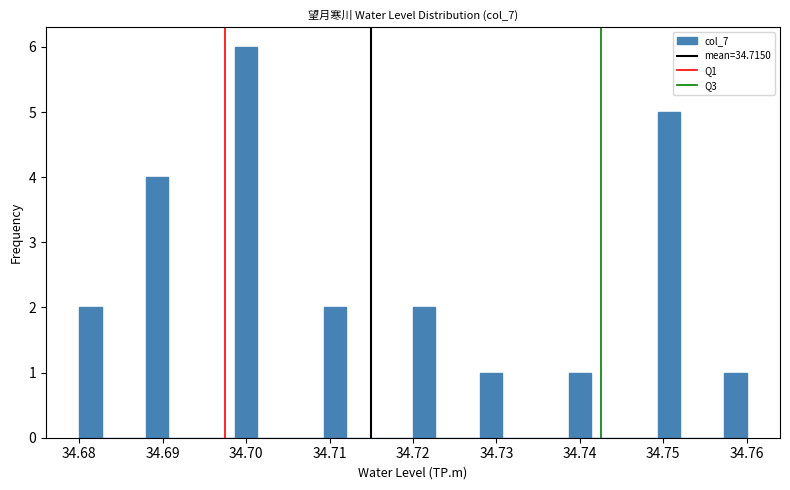

Read against the x-axis, roughly where is the centre of the tallest bar?

34.700